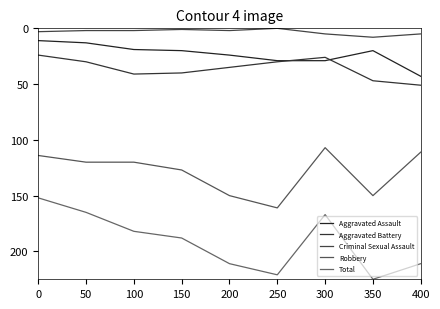

Which series changed the most between 150 and 300?

Total